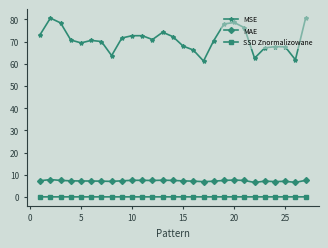

List the series in order of their peak value, highest first.

MSE, MAE, SSD Znormalizowane